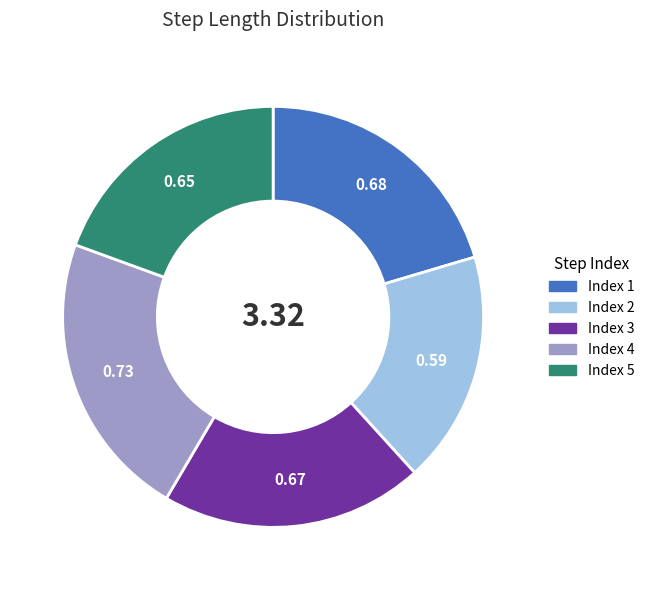

Does any single category account for the majority?

No